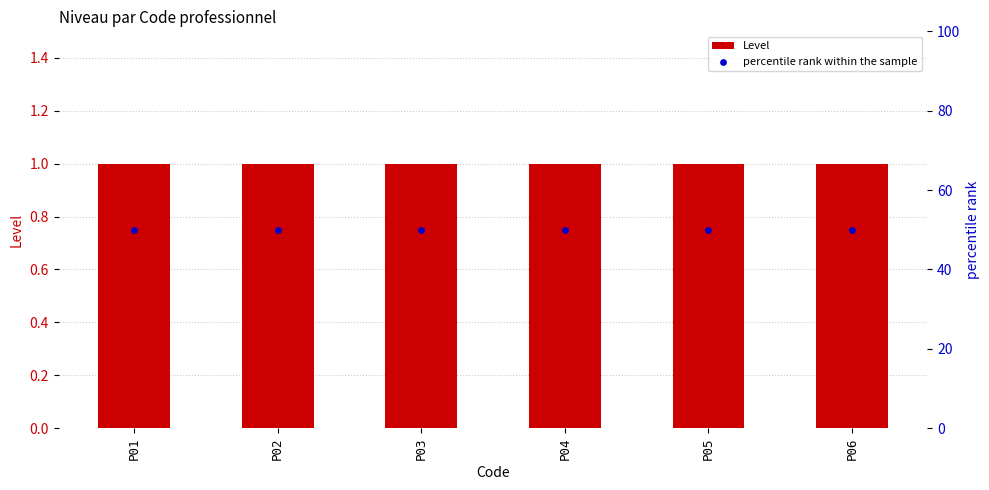

What are all the series names shown in the legend?

Level, percentile rank within the sample